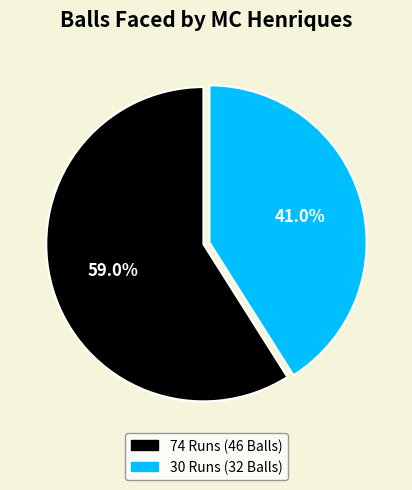

Between 30 Runs (32 Balls) and 74 Runs (46 Balls), which is larger?

74 Runs (46 Balls)